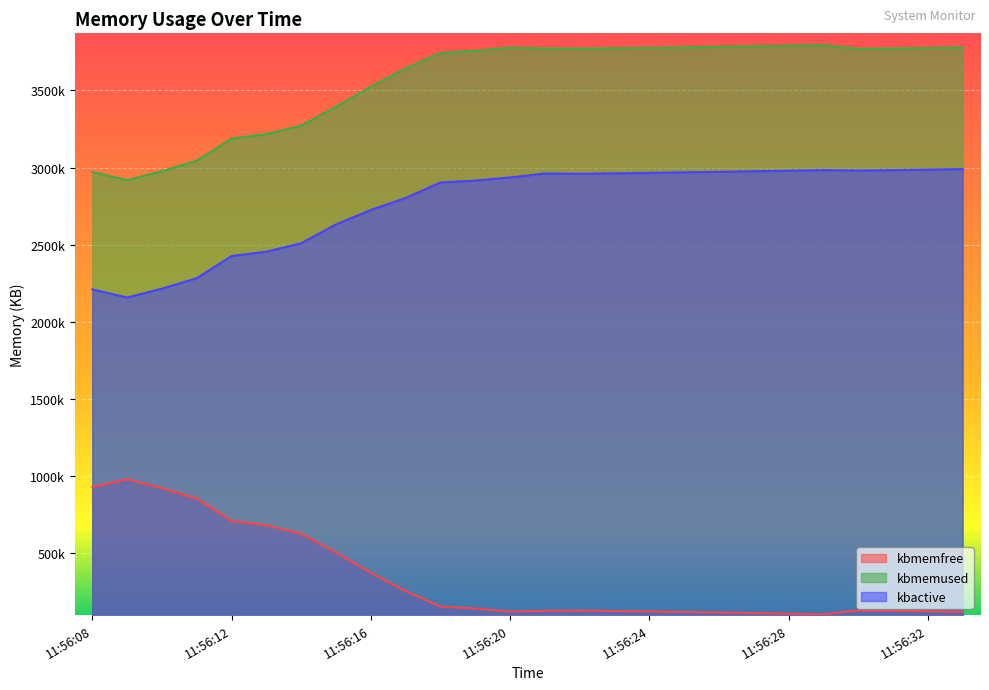

Reading left to right, extract all data points from this chart.

kbmemfree: 928212	980376	922484	854800	710800	682116	627112	505000	374336	255596	155524	142180	122352	127292	129144	125788	123564	119720	116736	112504	109092	105108	130208	127768	124536	120668
kbmemused: 2971336	2919172	2977064	3044748	3188748	3217432	3272436	3394548	3525212	3643952	3744024	3757368	3777196	3772256	3770404	3773760	3775984	3779828	3782812	3787044	3790456	3794440	3769340	3771780	3775012	3778880
kbactive: 2210572	2158252	2215852	2283236	2426960	2455256	2510044	2631968	2725540	2803532	2903592	2916064	2936296	2961972	2959592	2962920	2965648	2969680	2972416	2976464	2979848	2983820	2980912	2983788	2987004	2990636